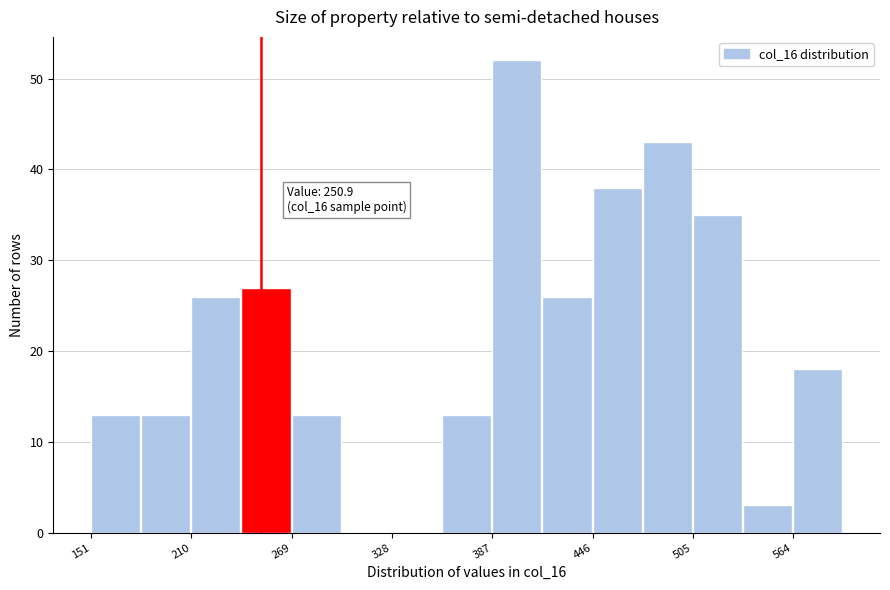

Read against the x-axis, roughly where is the centre of the tallest bar?

400